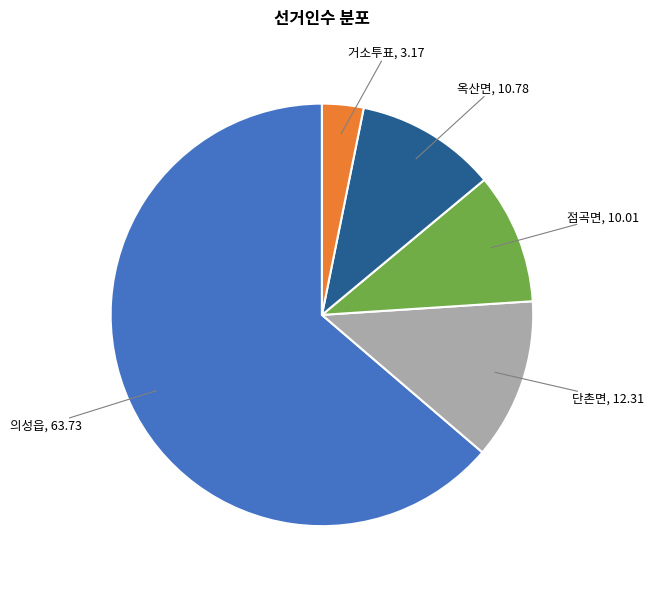

Does any single category account for the majority?

Yes